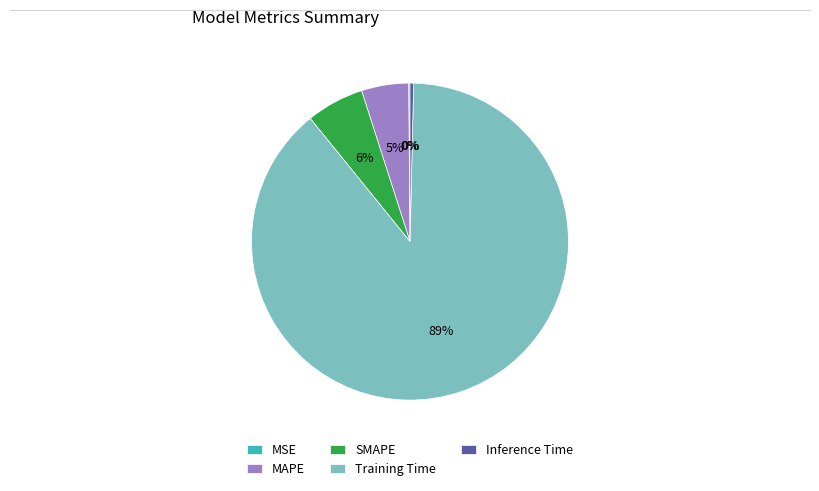

Do Training Time and MAPE together represent more than half of the pie?

Yes